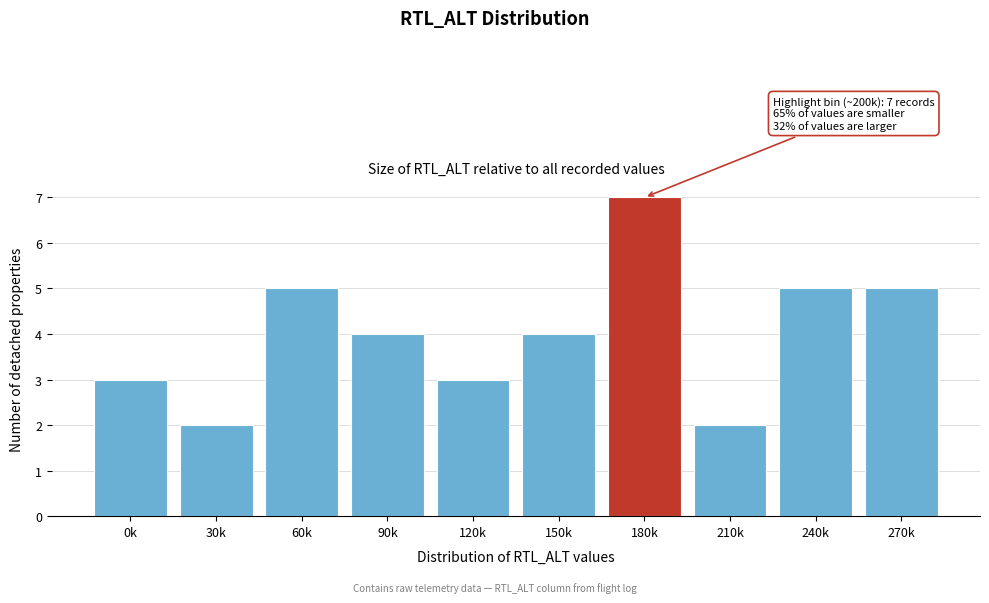

Reading left to right, what are all the values shown in this chart?

0k=3	30k=2	60k=5	90k=4	120k=3	150k=4	180k=7	210k=2	240k=5	270k=5